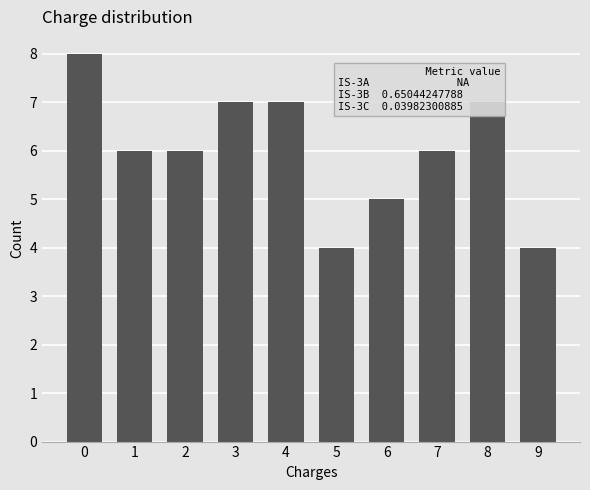

What is the difference between the maximum and second lowest values?

4